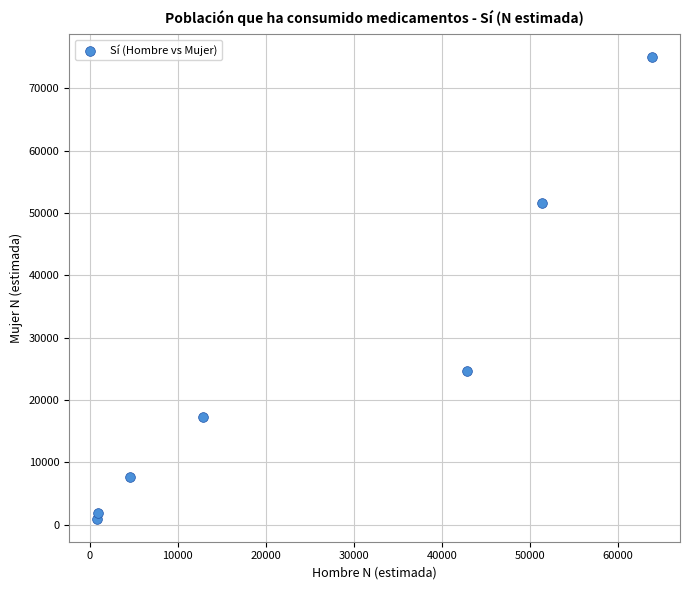

What is the average Y value?

25563